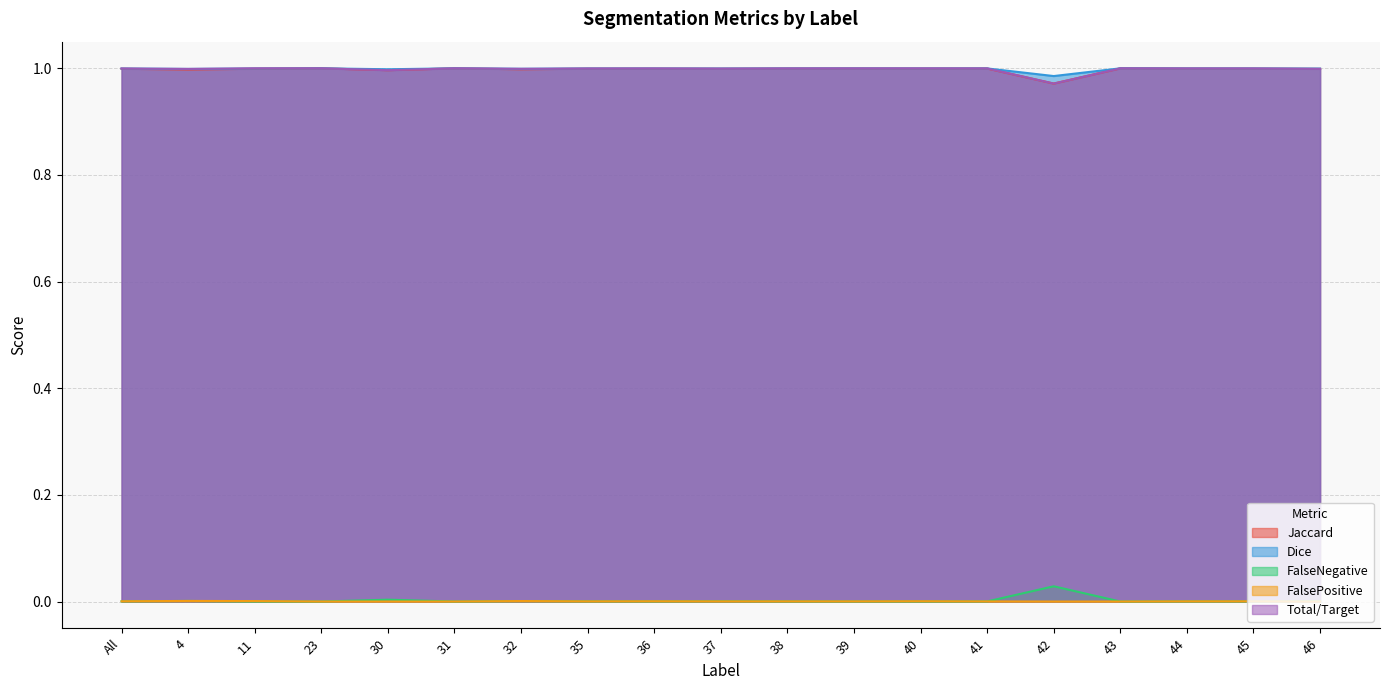

What position from the left is 40?

13